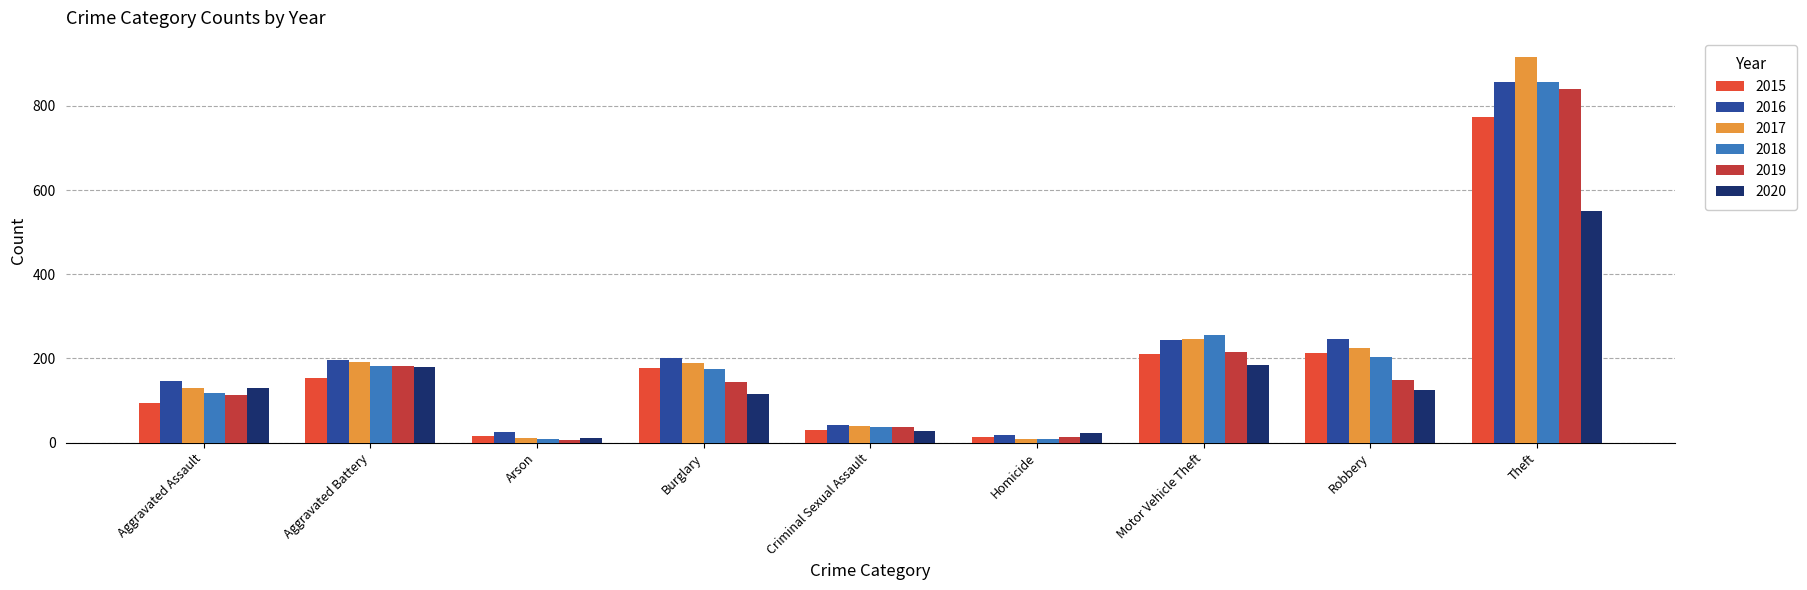

What is the total value across all series at Robbery?

1161